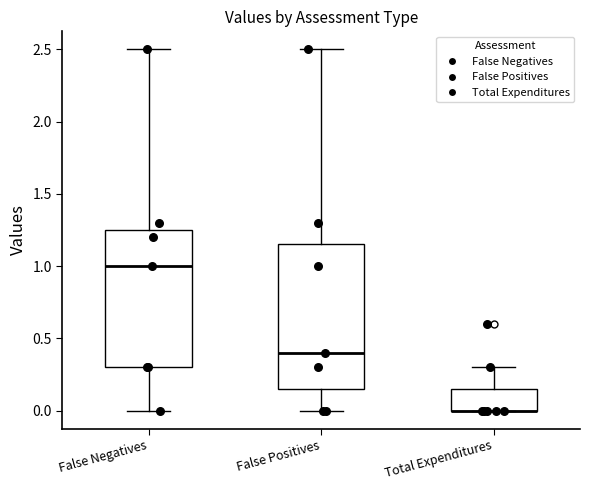

Reading left to right, read every box against the y-axis: the position of its median line, the range the box covers, and the ends of its whiskers. The values are not printed on the chart, so give them approximately, as read against the axis.

False Negatives: median 1.00, box 0.30 to 1.25, whiskers 0.00 to 2.50
False Positives: median 0.40, box 0.15 to 1.15, whiskers 0.00 to 2.50
Total Expenditures: median 0.00 (drawn on the box's lower edge), box 0.00 to 0.15, whiskers 0.00 to 0.30